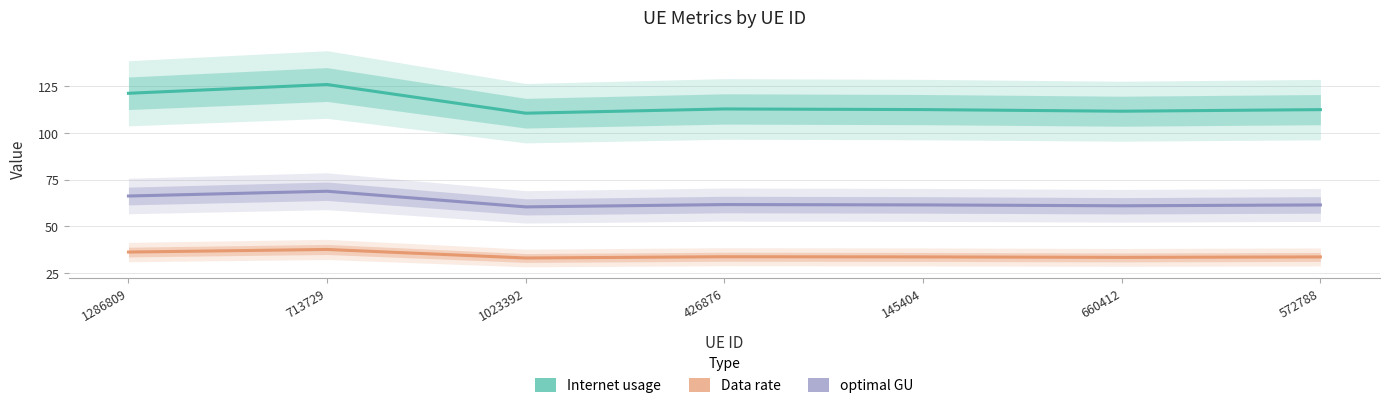

What are all the series names shown in the legend?

Internet usage, Data rate, optimal GU